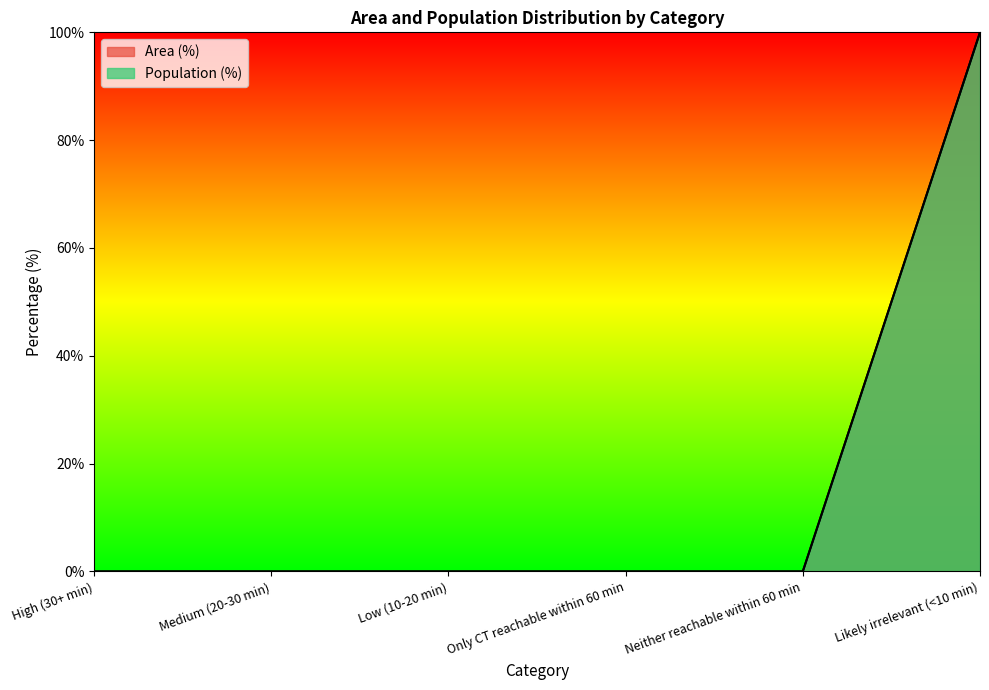

True or false: Area (%) has a value of 0 at Low (10-20 min).

True